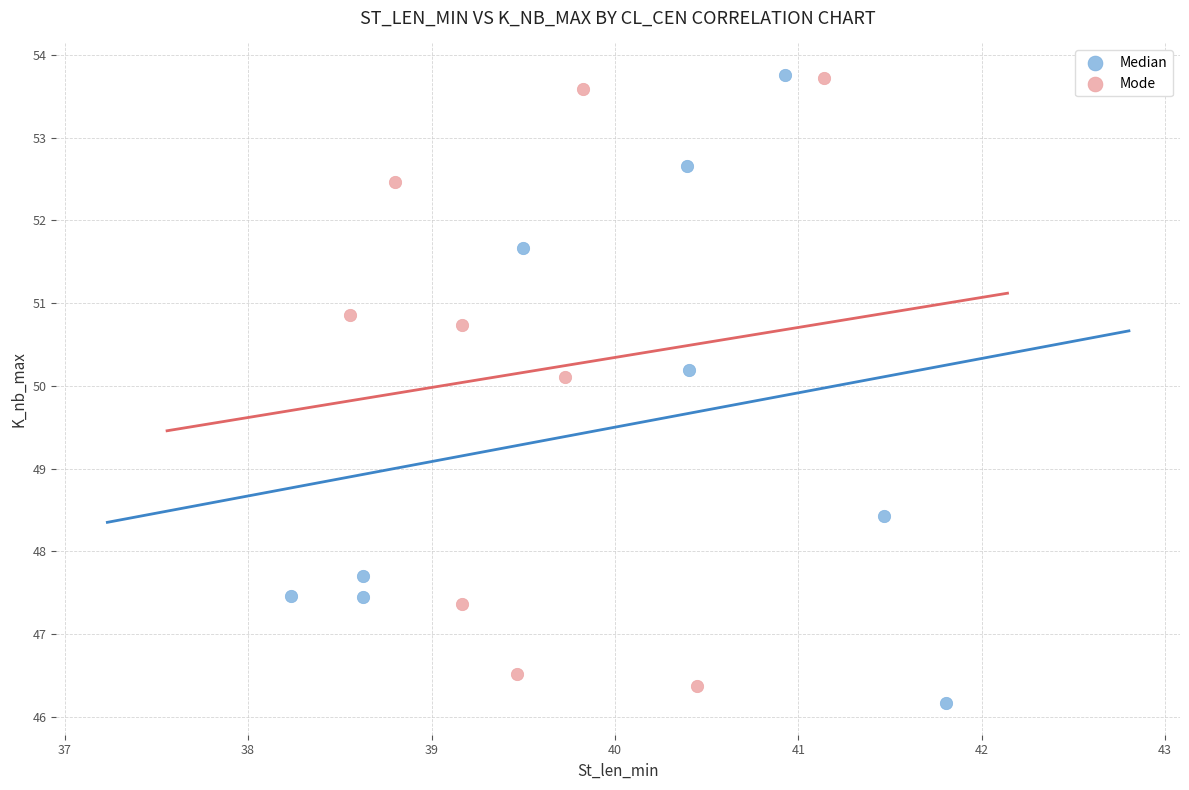

What are all the series names shown in the legend?

Median, Mode